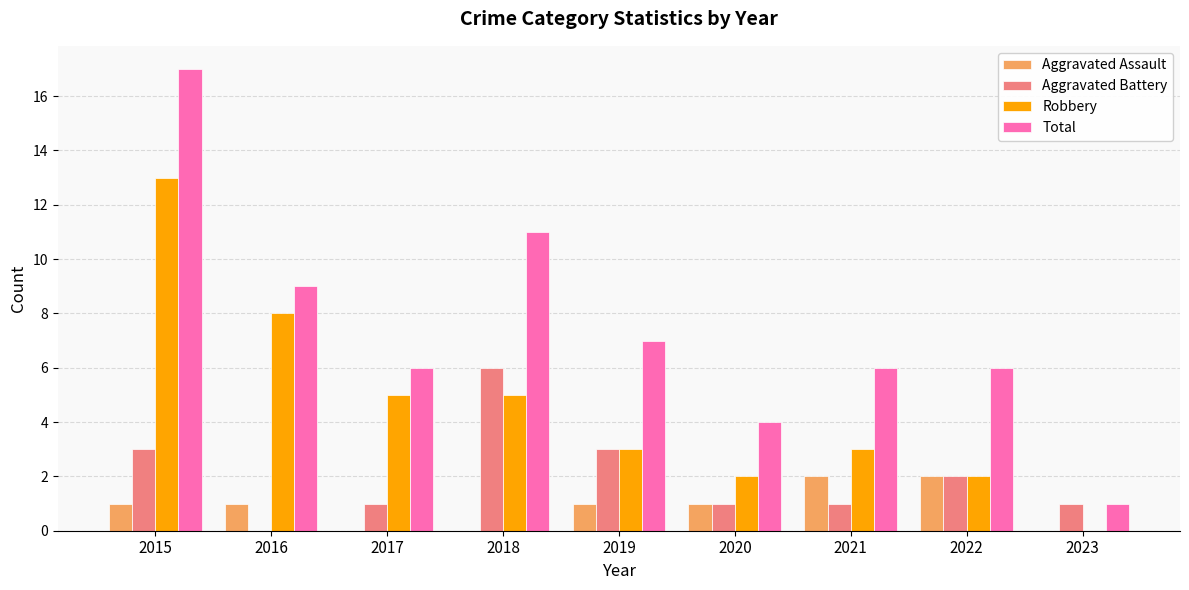

Which category has the highest value across all series?

2015